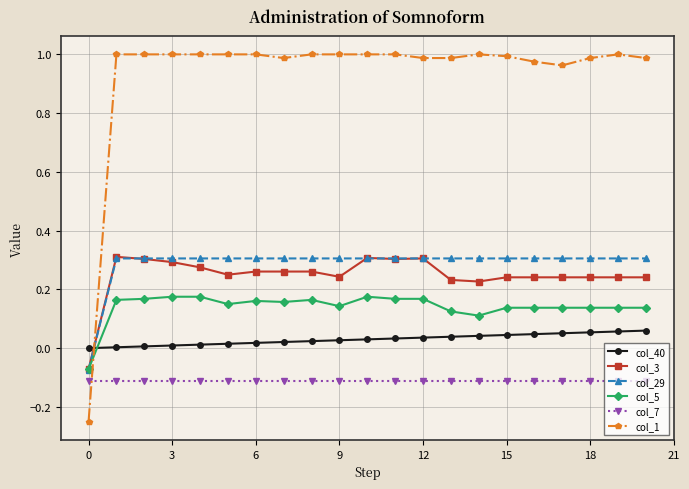

True or false: col_5 and col_7 intersect in this chart.

False